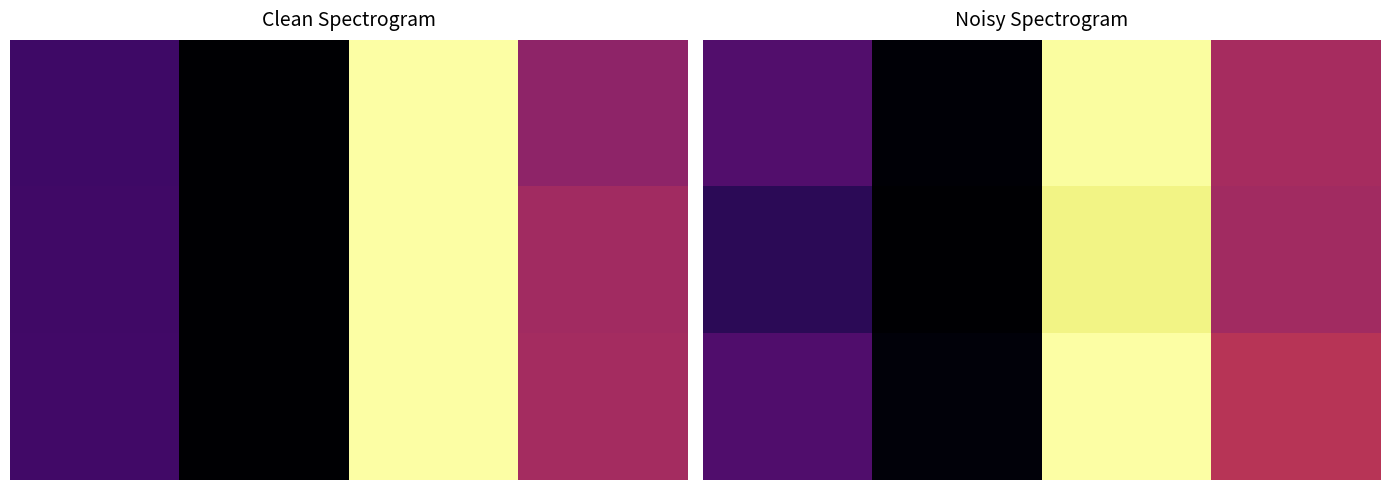

The value of 2.0 at 2.0 is 156.7. True or false?

True